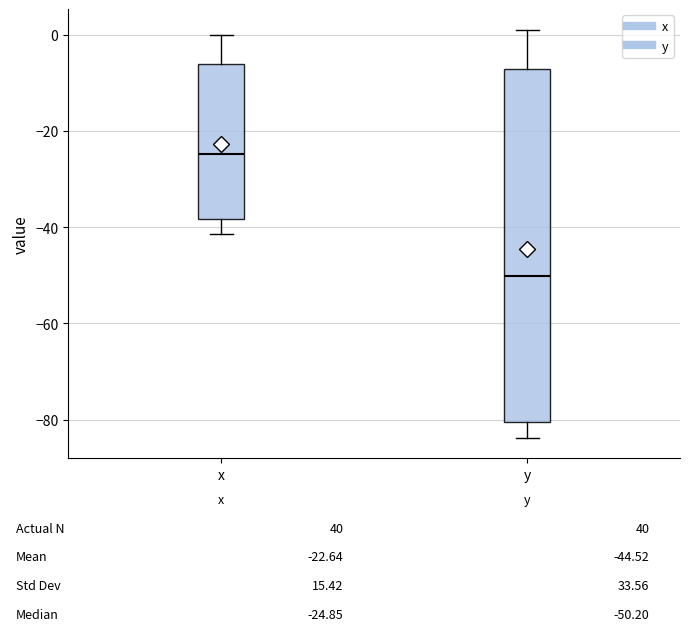

Comparing the boxes themselves (not the whiskers), which one is the tallest?

y